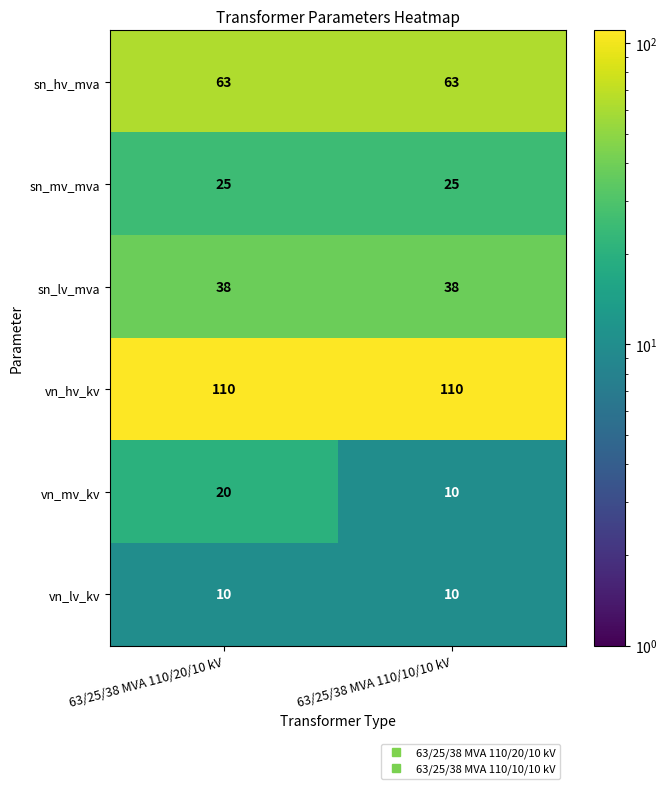

What is the total value across all series at 63/25/38 MVA 110/10/10 kV?

256